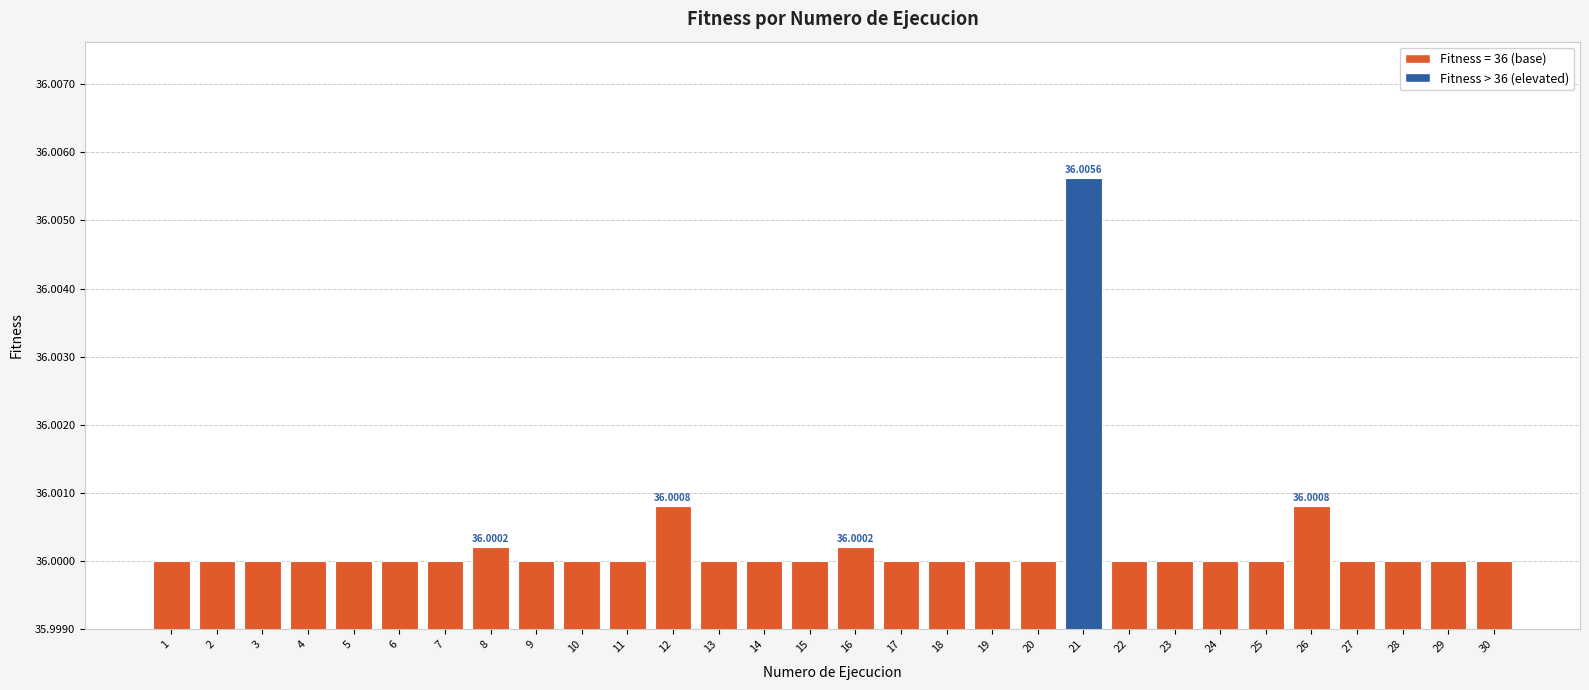

What is the ratio of the value at 10 to the value at 15?

1.0